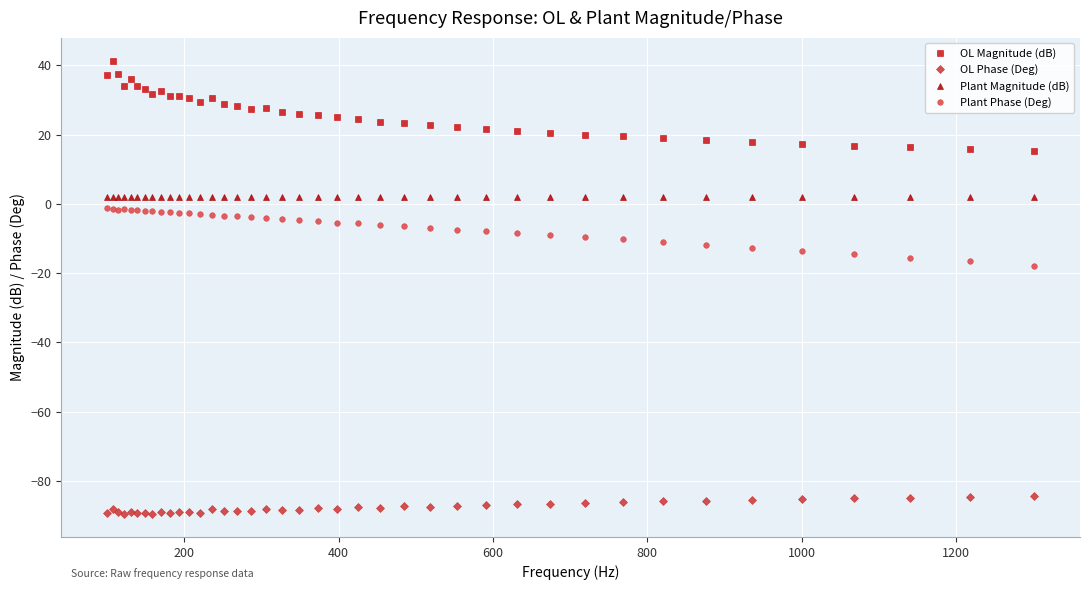

What is the value of the Plant Magnitude (dB) point at the 36th from the left?

2.0